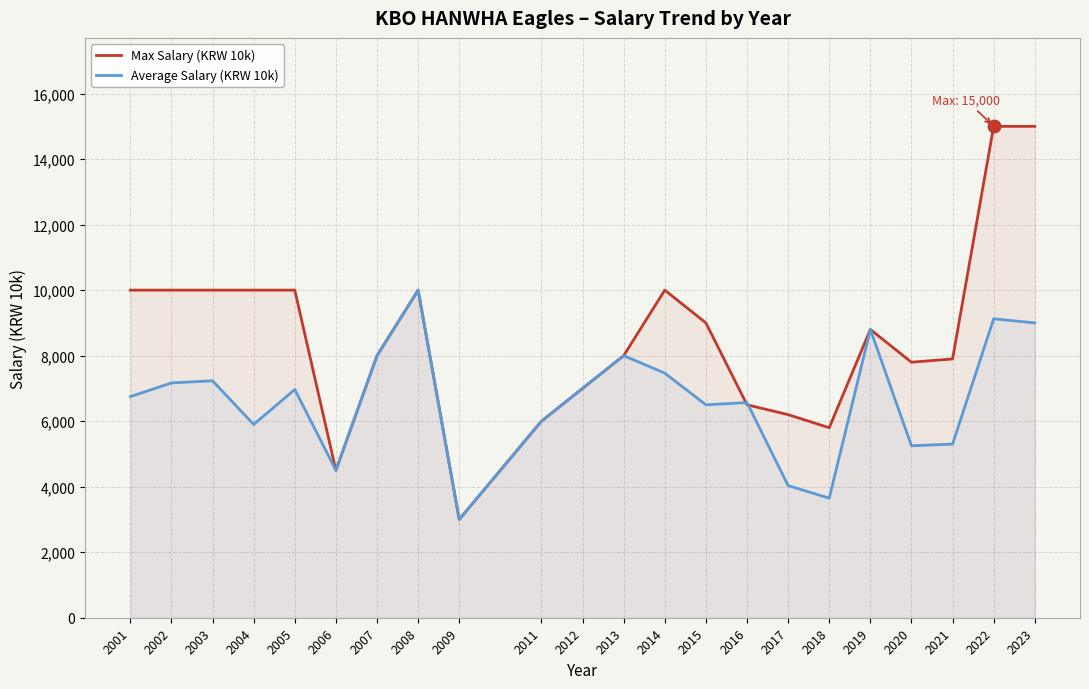

Between 2013 and 2012, which is larger?

2013